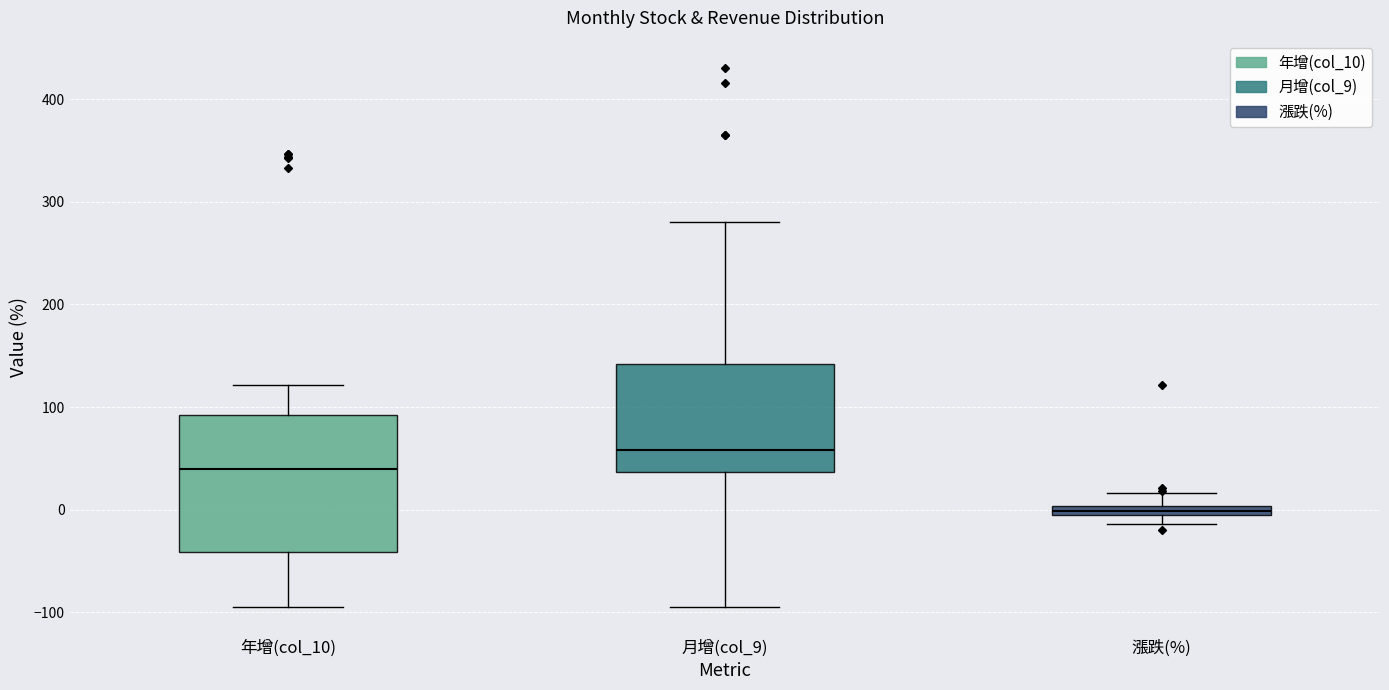

Which box's median line is the lowest?

漲跌(%)